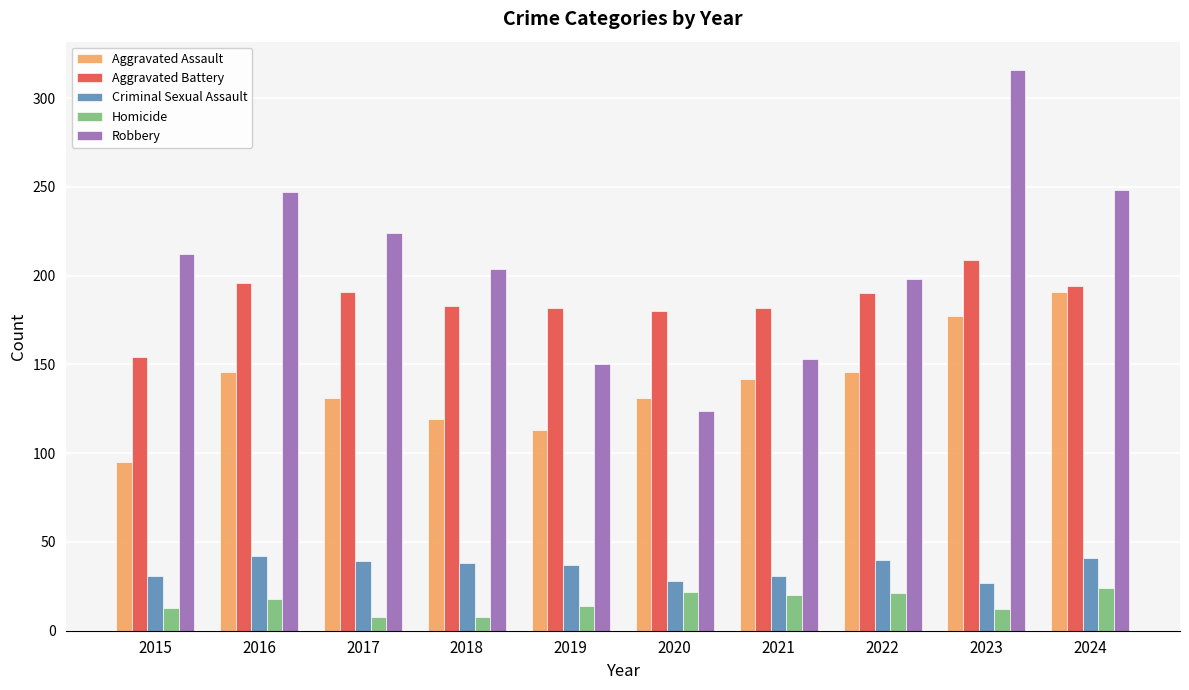

What are all the series names shown in the legend?

Aggravated Assault, Aggravated Battery, Criminal Sexual Assault, Homicide, Robbery